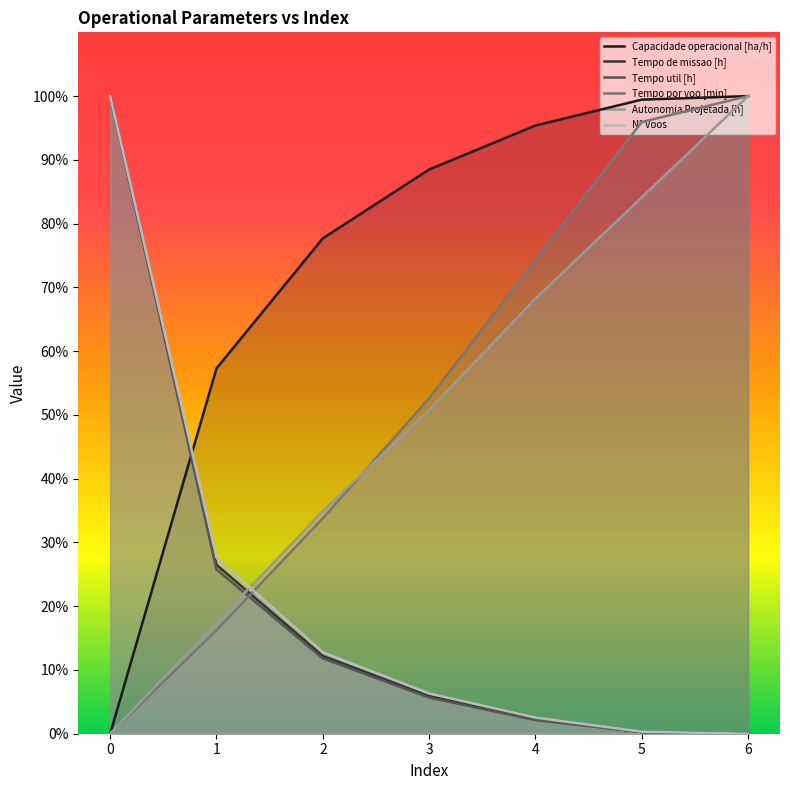

Is it true that Tempo de missao [h] equals 1.4 at 4?

False